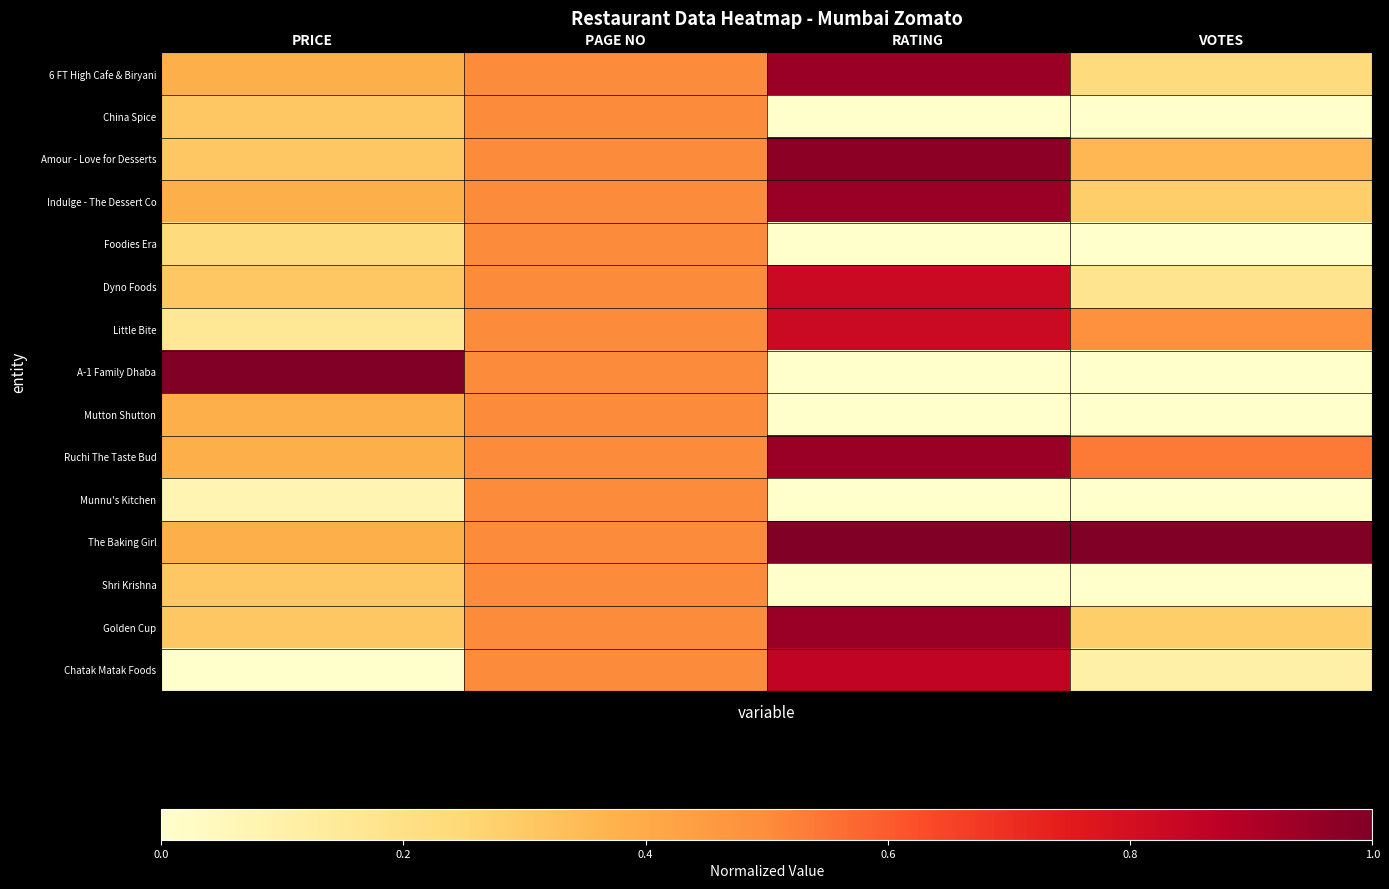

What is the maximum value shown in the chart?

1.0